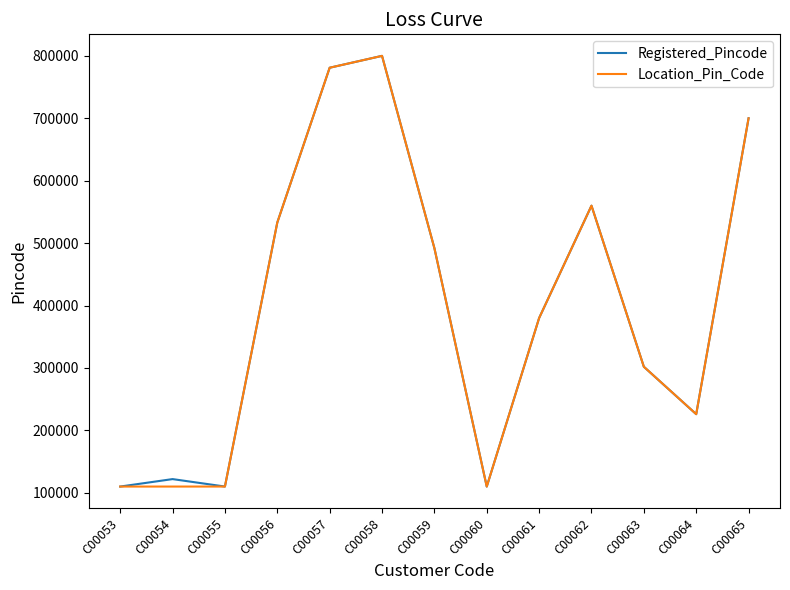

At which label is Location_Pin_Code closest to 455016?

C00059